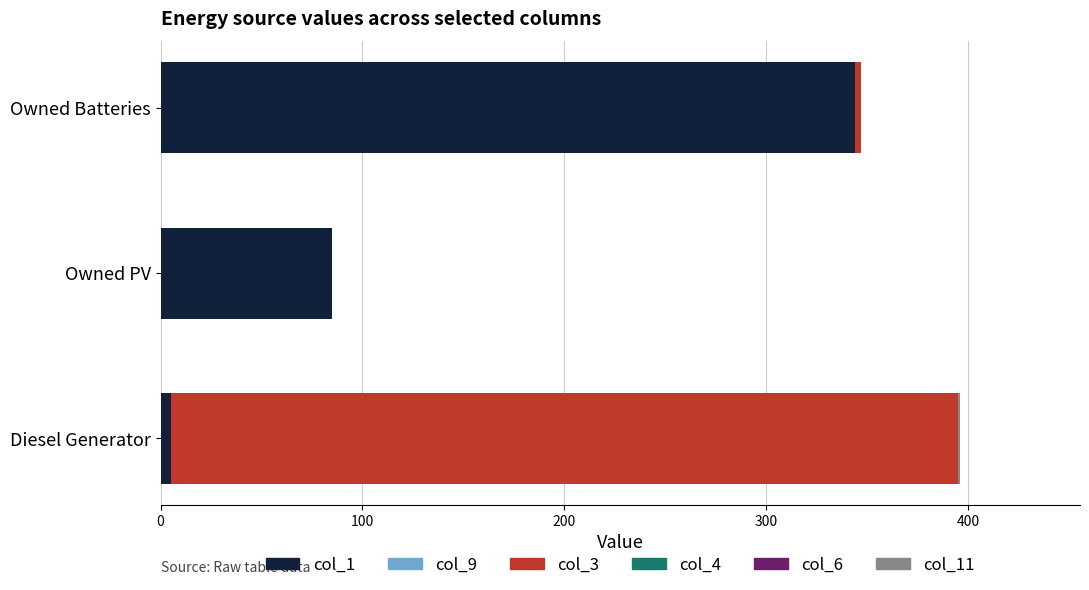

What is the total value across all series at Owned PV?

85